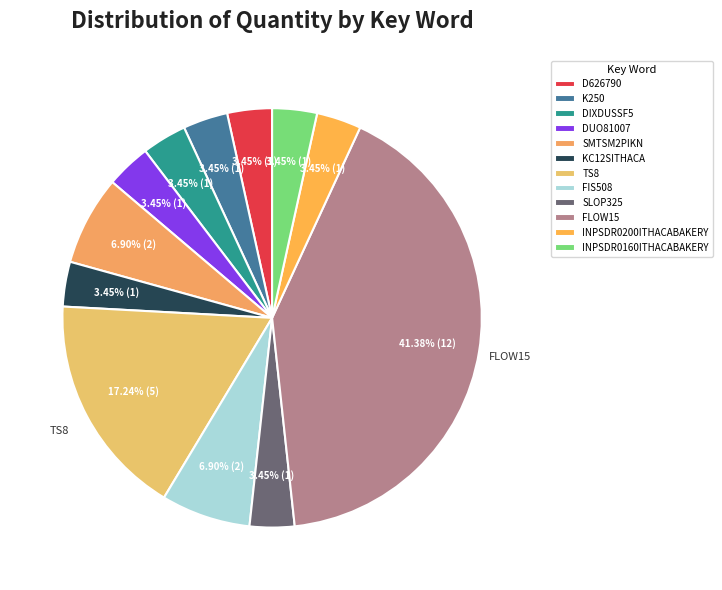

To the nearest percent, what is the average slice percentage?

8%